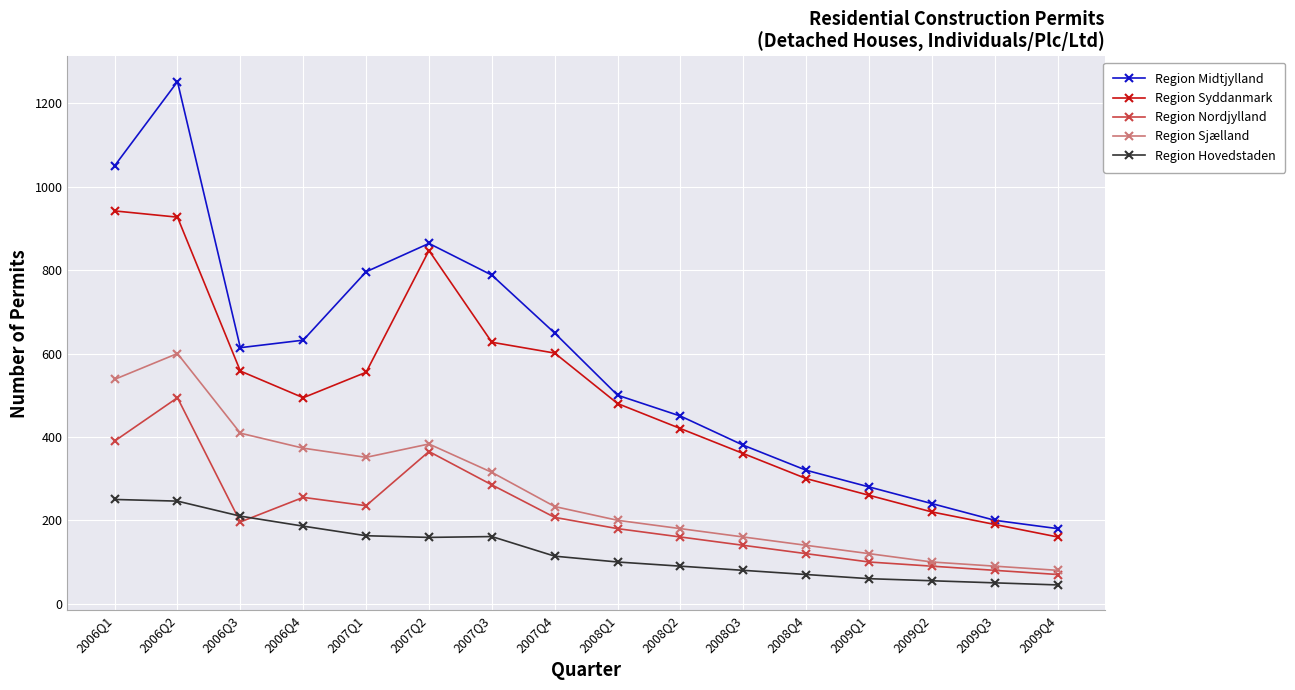

At which category does Region Sjælland reach its first local valley?

2007Q1